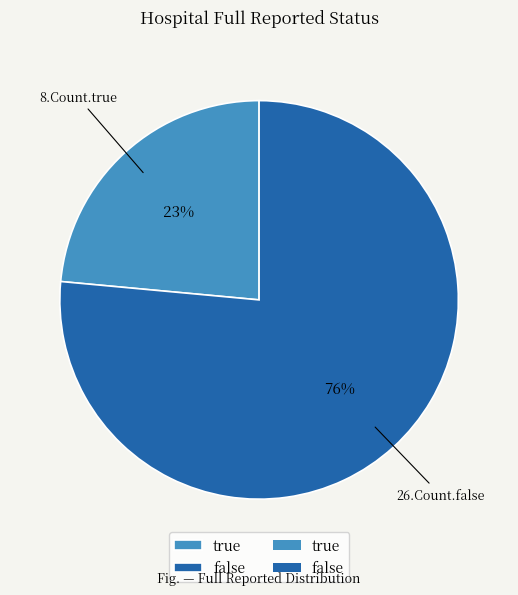

To the nearest percent, what is the average slice percentage?

50%